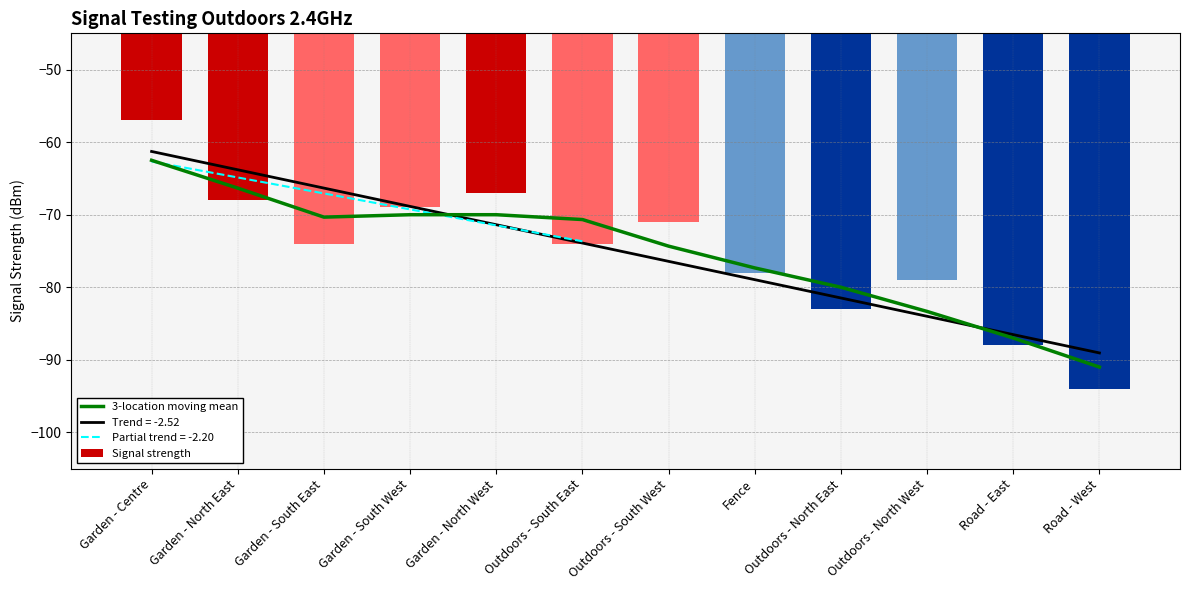

What is the average value of the Signal strength series?

-75